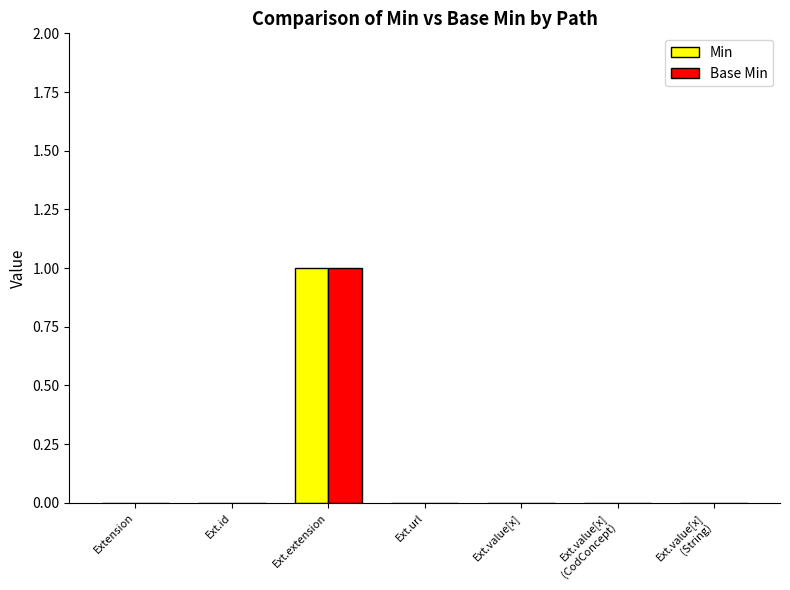

At which category is the sum across all series the highest?

Ext.extension